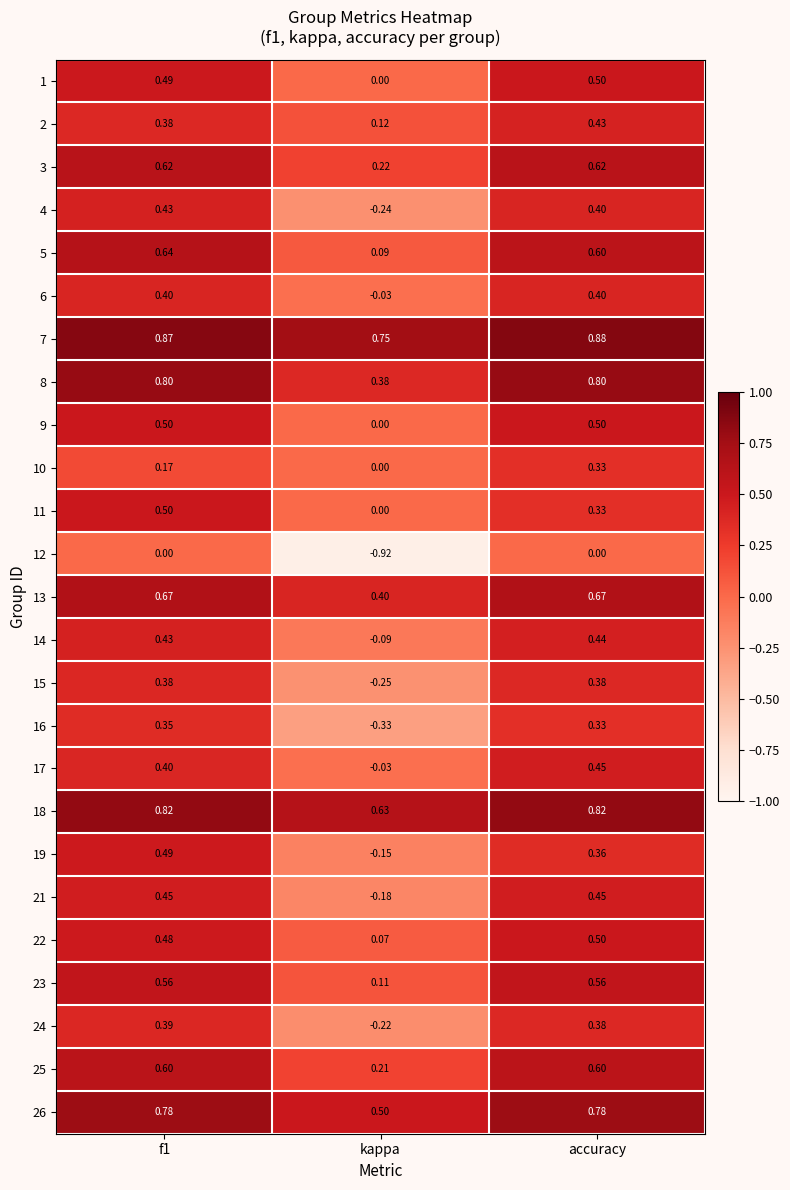

Which label corresponds to the largest value in the chart?

accuracy